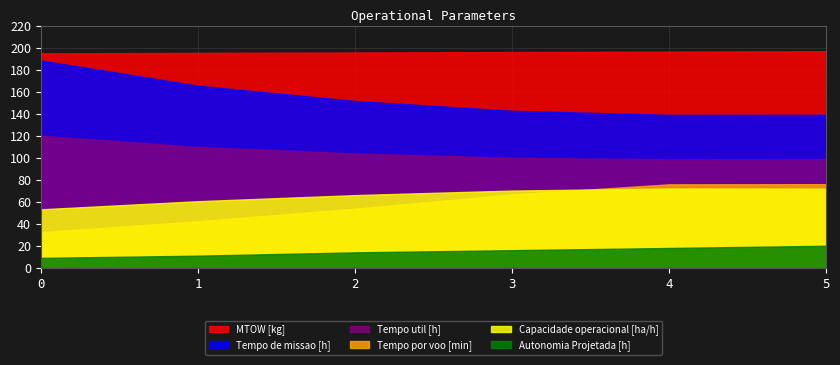

True or false: Capacidade operacional [ha/h] and Autonomia Projetada [h] intersect in this chart.

False